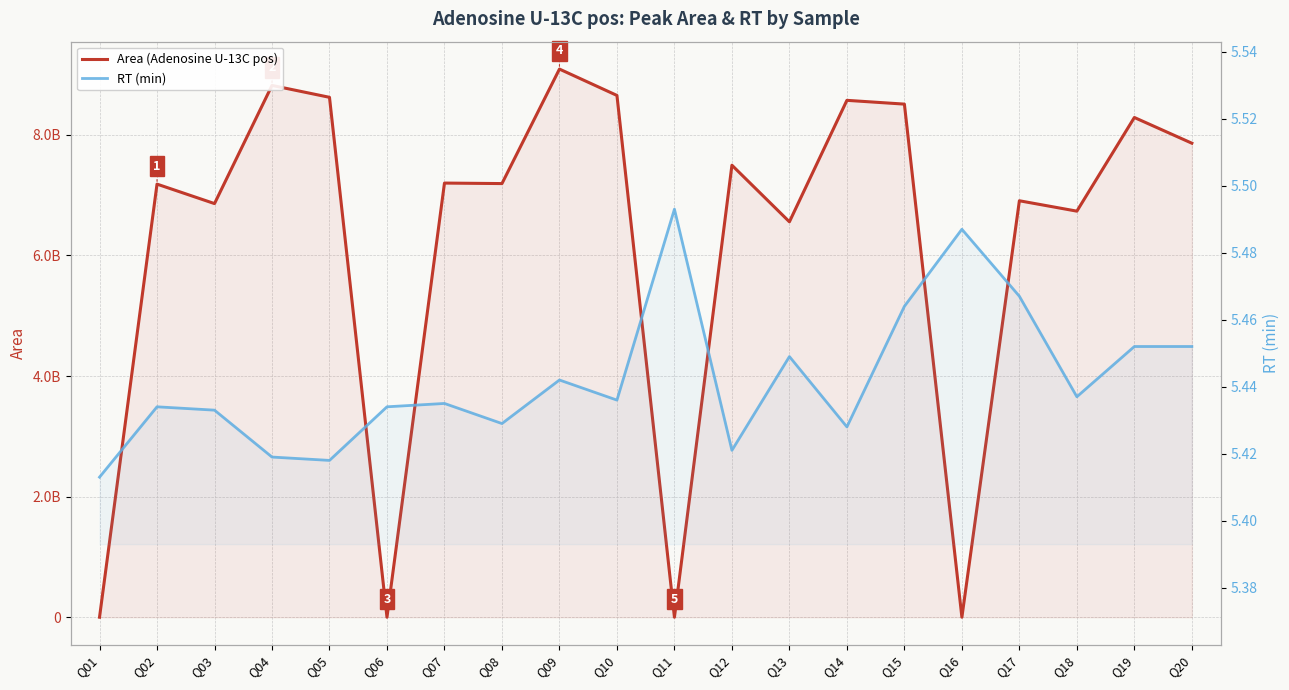

Reading left to right, what are all the values shown in this chart?

Area (Adenosine U-13C pos): Q01=272436.0	Q02=7183679232.0	Q03=6860749579.0	Q04=8820609738.0	Q05=8623500101.0	Q06=446589.0	Q07=7201060818.0	Q08=7192710432.0	Q09=9091789080.0	Q10=8654617481.0	Q11=394583.0	Q12=7497307145.0	Q13=6558693981.0	Q14=8573230574.0	Q15=8510623531.0	Q16=478358.0	Q17=6907632031.0	Q18=6735359778.0	Q19=8288706685.0	Q20=7862258887.0
RT (min): Q01=5.4	Q02=5.4	Q03=5.4	Q04=5.4	Q05=5.4	Q06=5.4	Q07=5.4	Q08=5.4	Q09=5.4	Q10=5.4	Q11=5.5	Q12=5.4	Q13=5.4	Q14=5.4	Q15=5.5	Q16=5.5	Q17=5.5	Q18=5.4	Q19=5.5	Q20=5.5